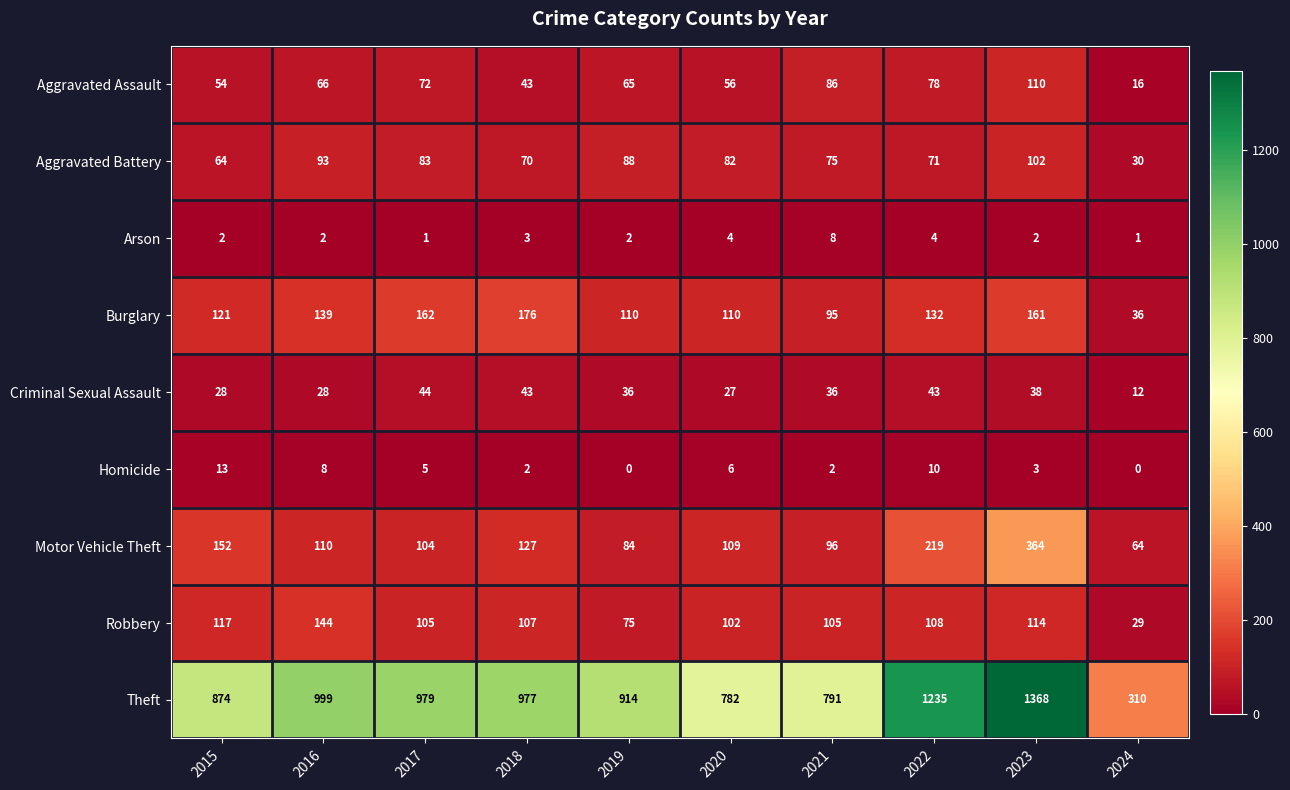

What is the spread (max minus min) of values at 2017?

978